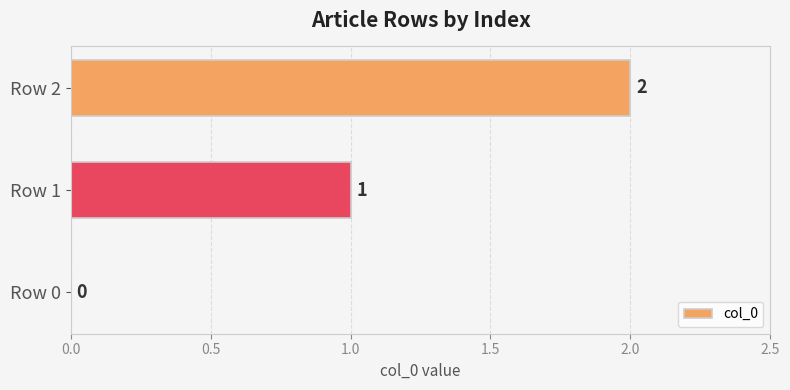

How many positive values are there?

2